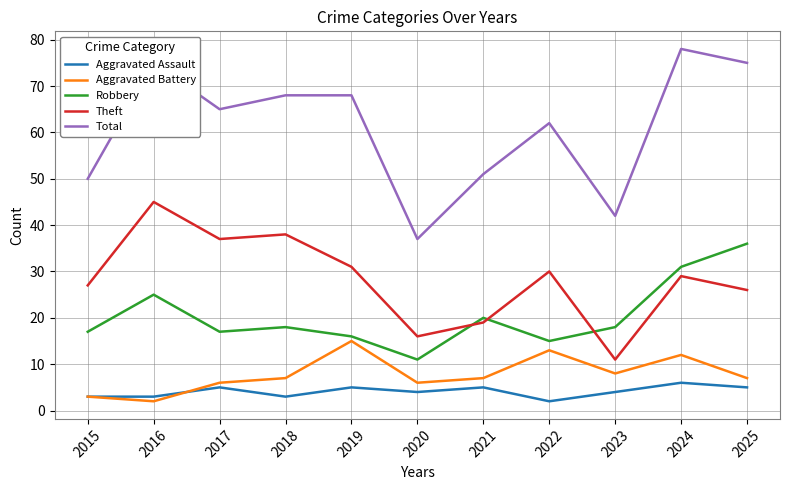

Which category has the lowest value in the Theft series?

2023